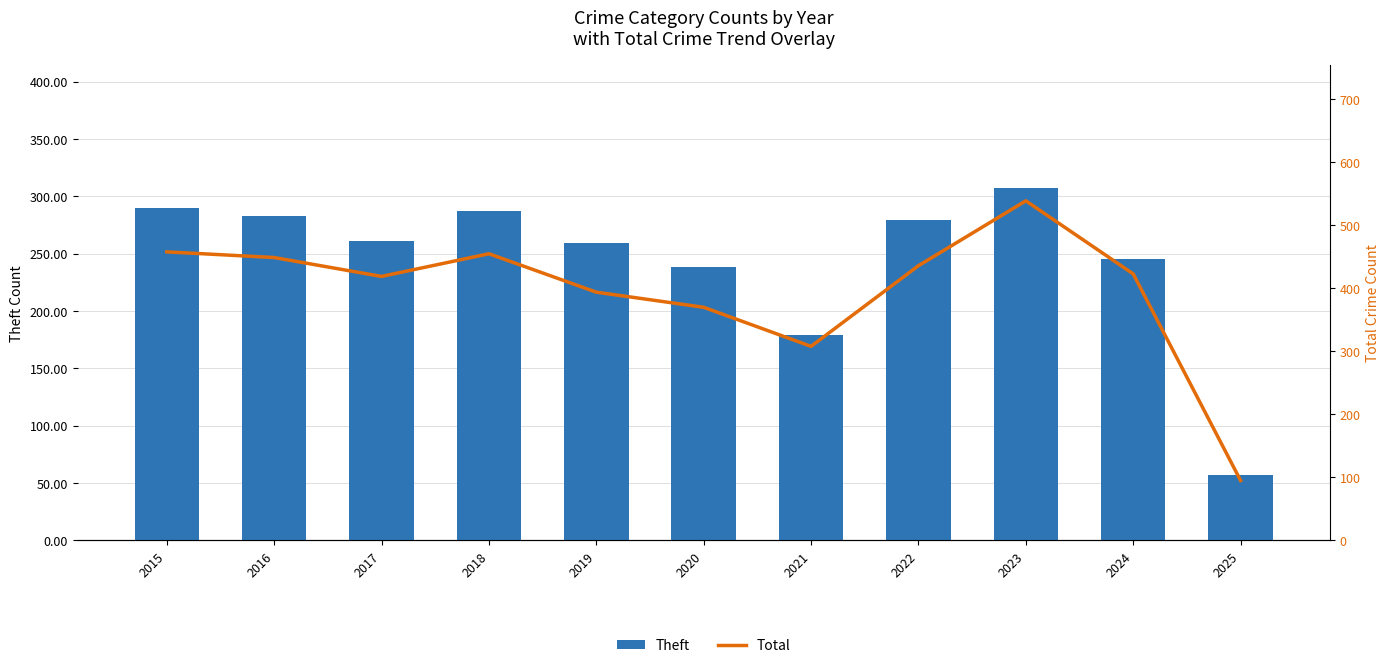

The Theft series shows 259 at 2019. True or false?

True